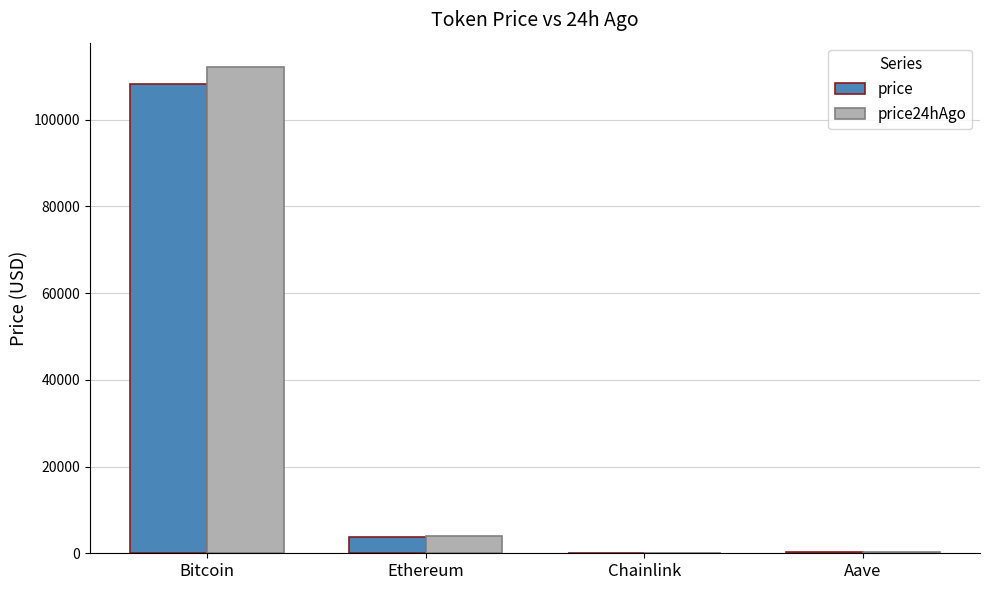

What is the sum of all price24hAgo values?

116425.1